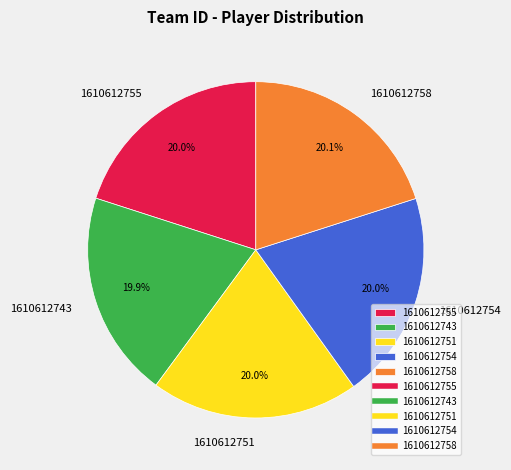

How many slices are in this pie chart?

5